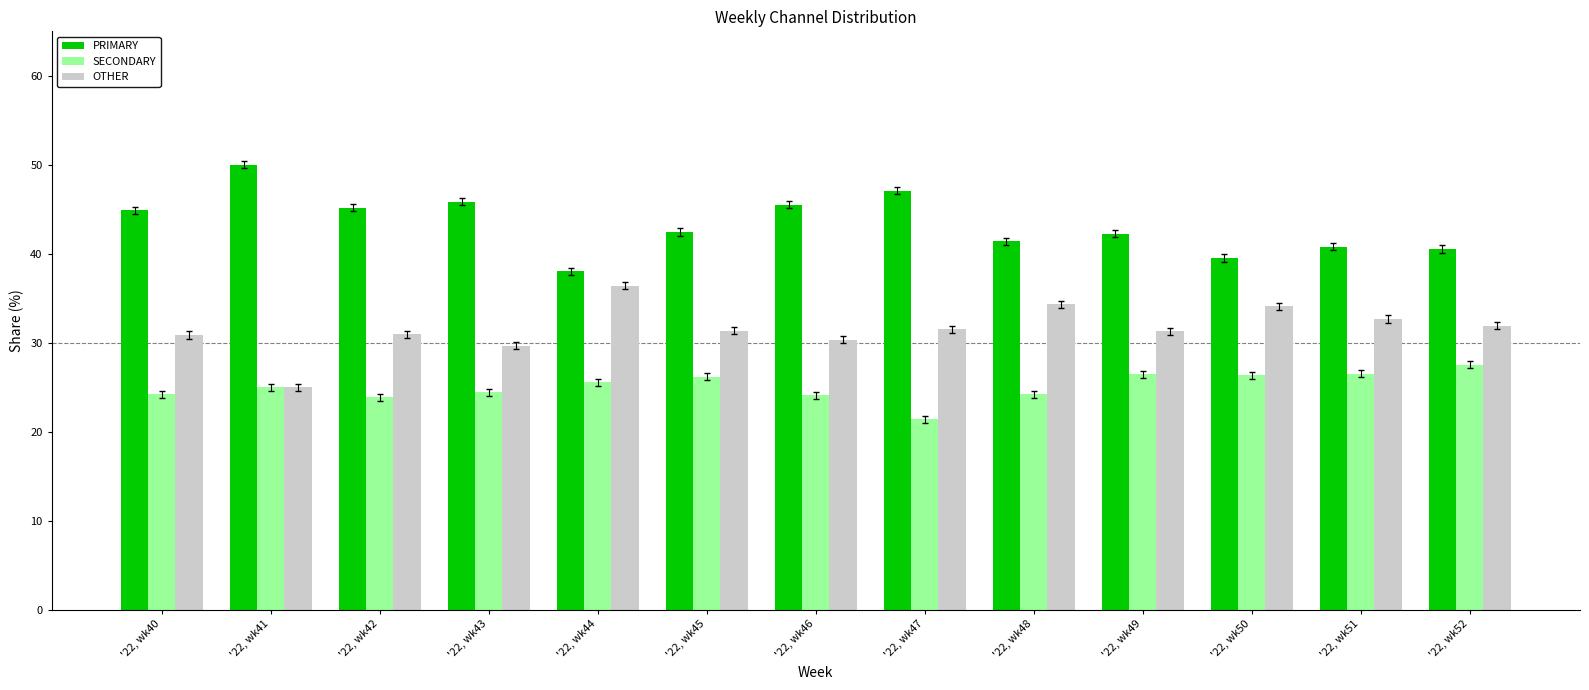

What is the spread (max minus min) of values at '22, wk48?

17.2